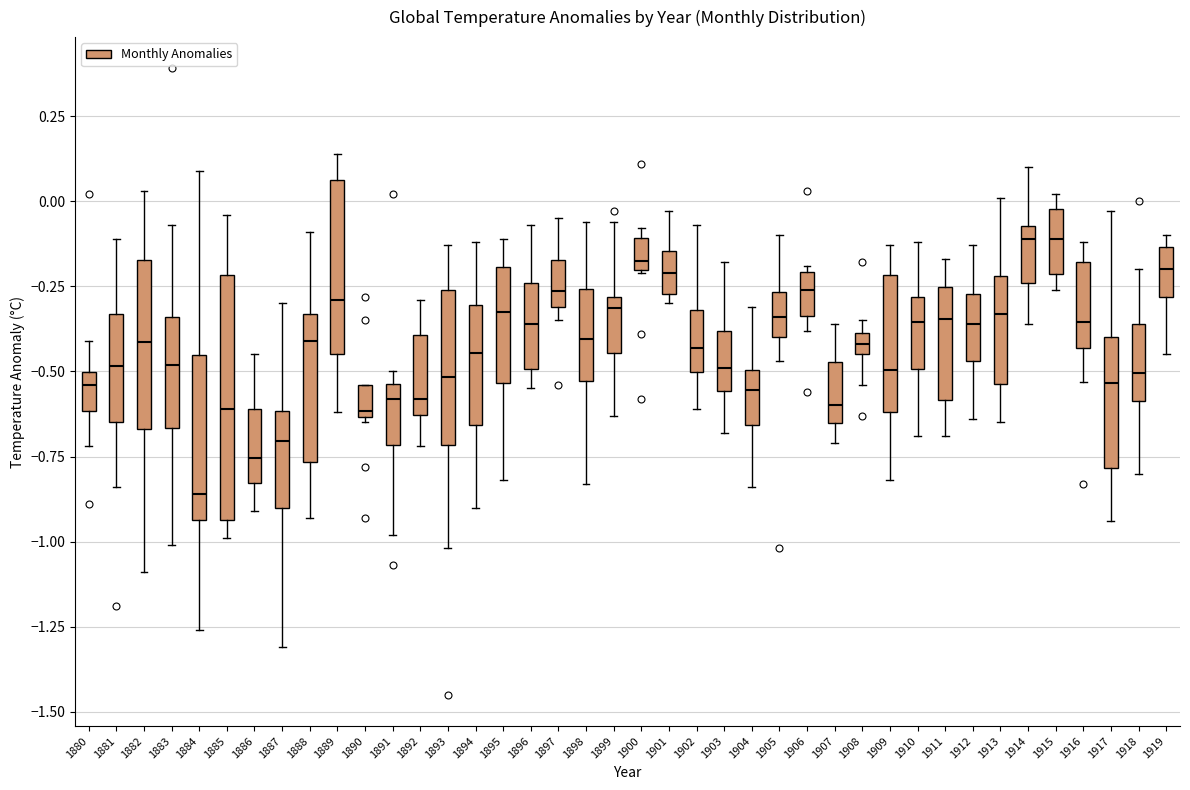

Where does the median line of the box at x = 1918 sit on the y-axis? The values are not printed on the chart, so give them approximately, as read against the axis.

-0.50